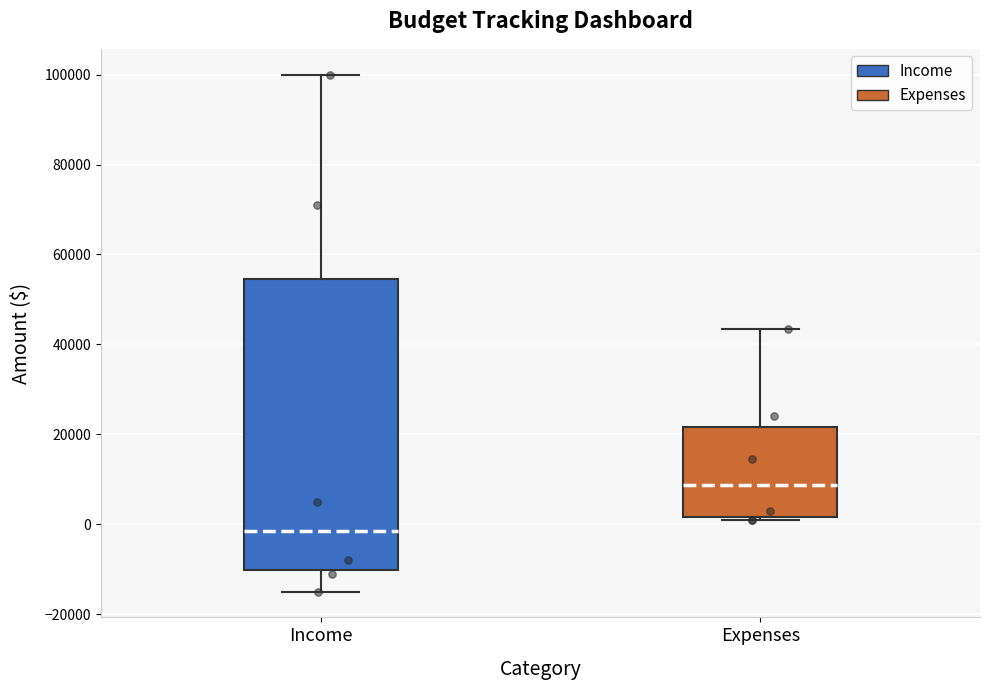

Reading left to right, transcribe this box plot: for each box, give where its median line is, the range the box spans, and where its two whiskers end, as read against the y-axis. The values are not printed on the chart, so give them approximately, as read against the axis.

Income: median -2000, box -10000 to 54000, whiskers -14000 to 100000
Expenses: median 8000, box 2000 to 22000, whiskers 2000 to 44000